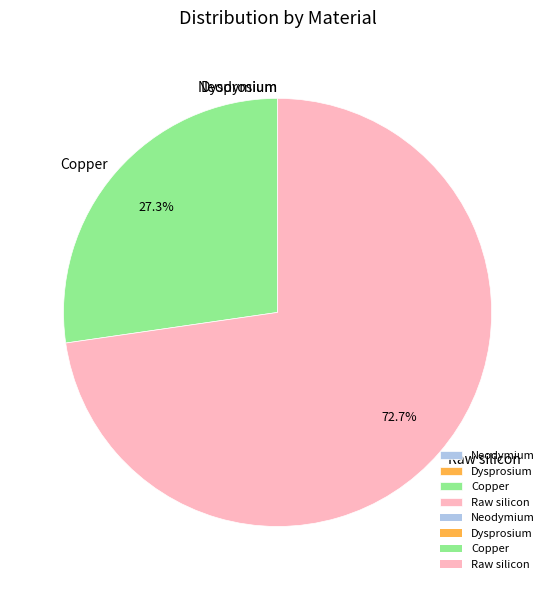

Which category has the biggest portion of the pie?

Raw silicon